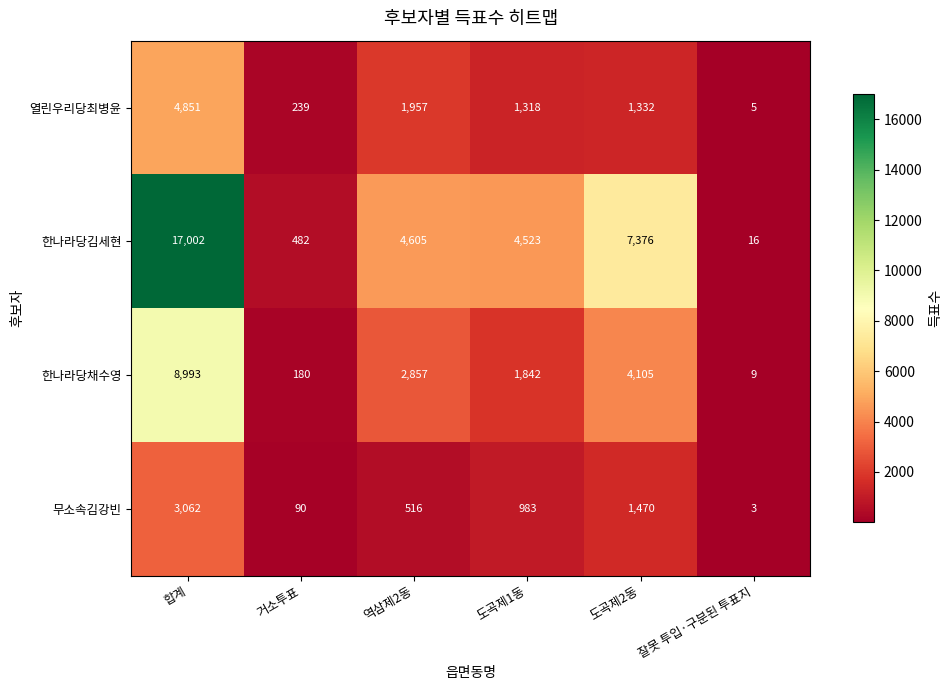

Which label corresponds to the smallest value in the chart?

잘못 투입·구분된 투표지